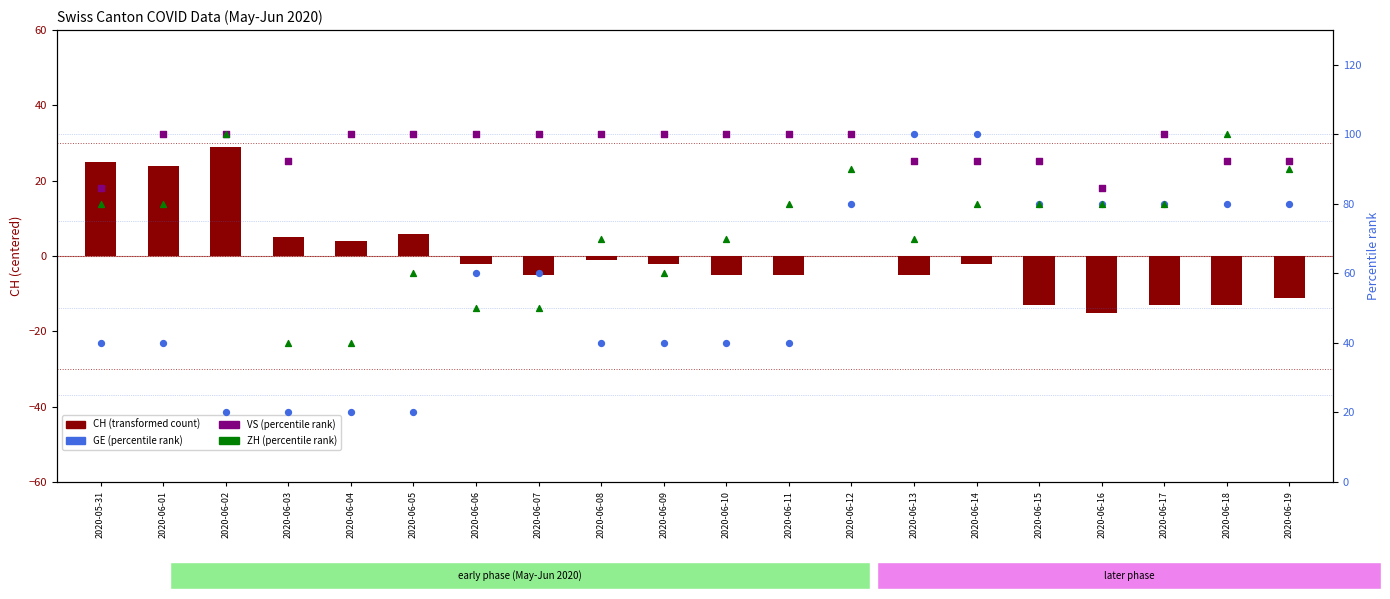

Which series contains the highest Y value?

GE (percentile rank)